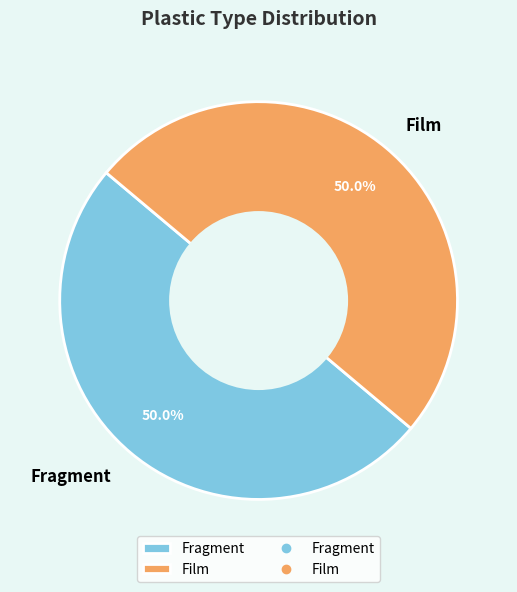

To the nearest percent, what percentage of the pie is Fragment?

50%